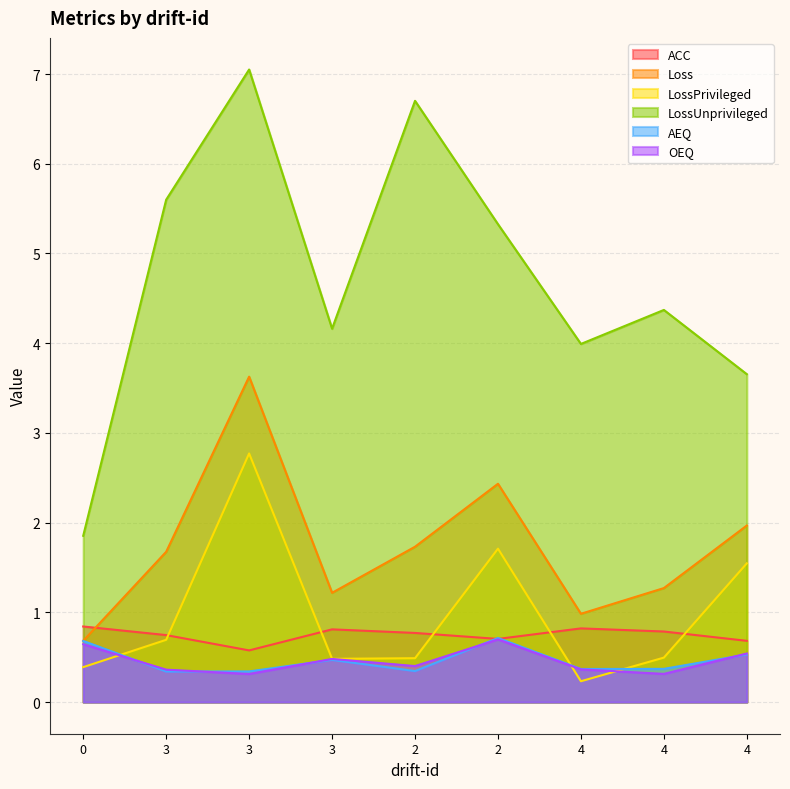

How many data points in LossUnprivileged are less than 4?

3